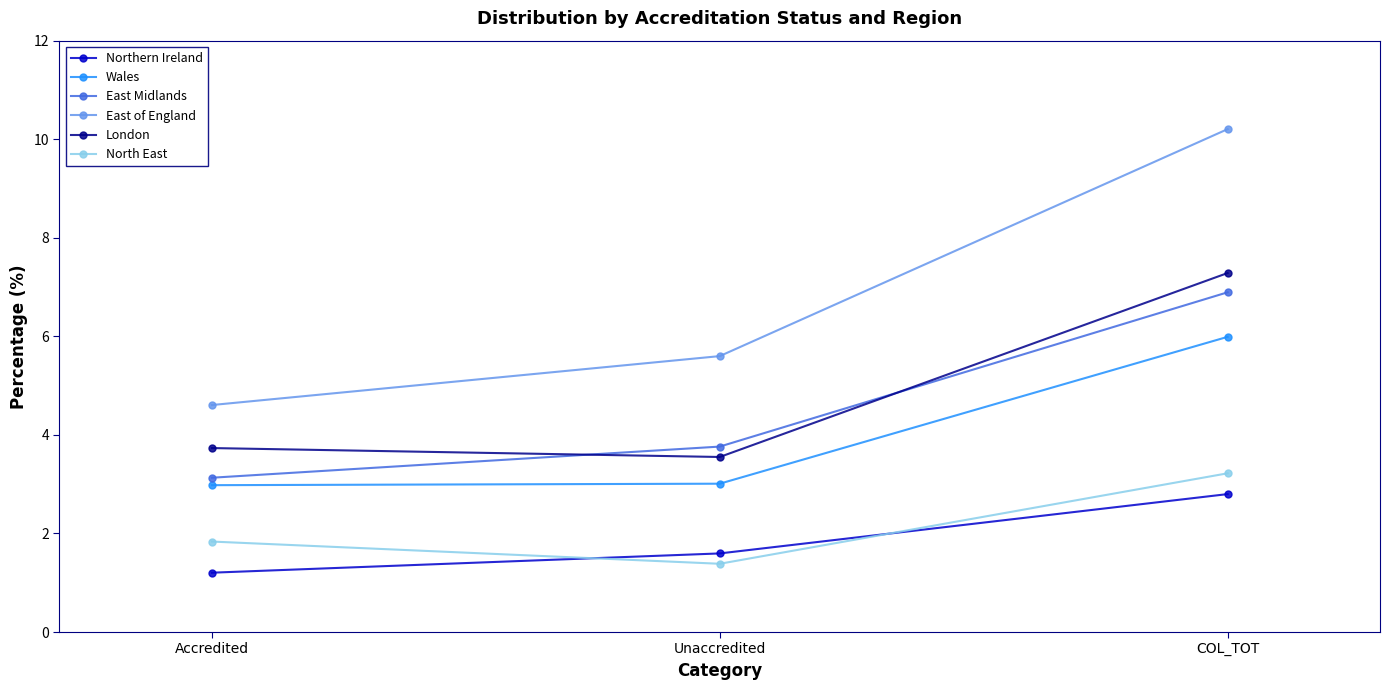

How many lines are shown in the chart?

6